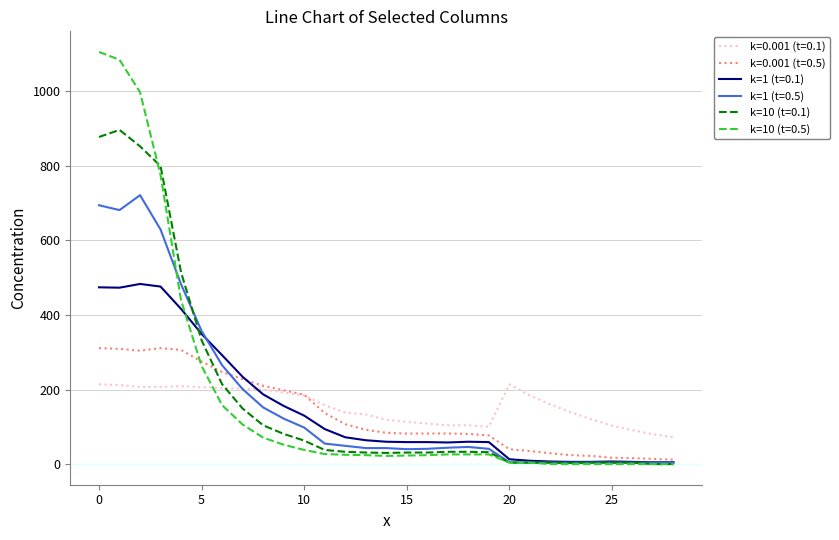

List the series in order of their peak value, highest first.

k=10 (t=0.5), k=10 (t=0.1), k=1 (t=0.5), k=1 (t=0.1), k=0.001 (t=0.5), k=0.001 (t=0.1)